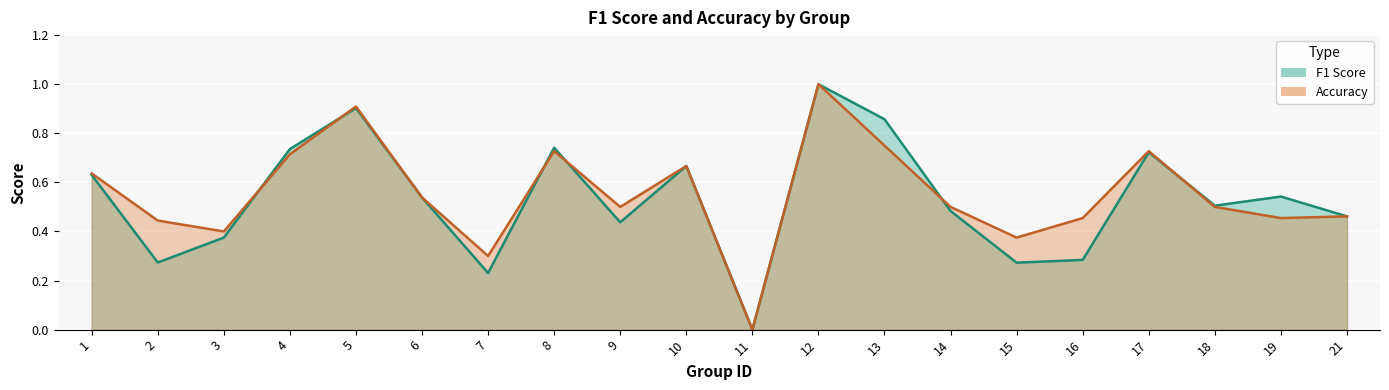

At which category does the chart reach its minimum across all series?

11